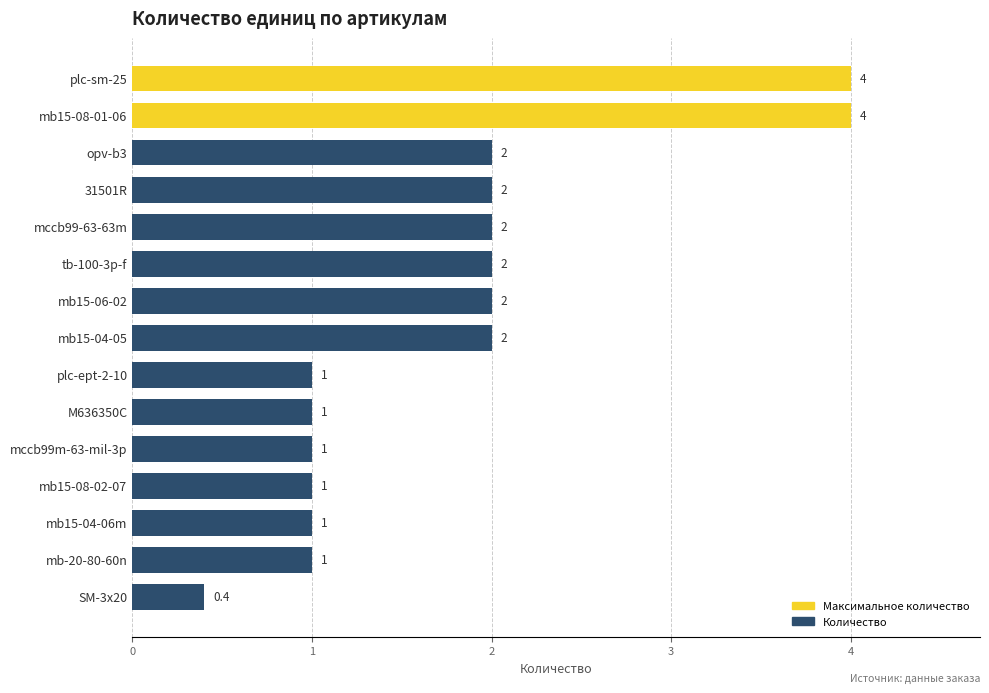

Reading bottom to top, what are all the values shown in this chart?

0.4	1.0	1.0	1.0	1.0	1.0	1.0	2.0	2.0	2.0	2.0	2.0	2.0	4.0	4.0